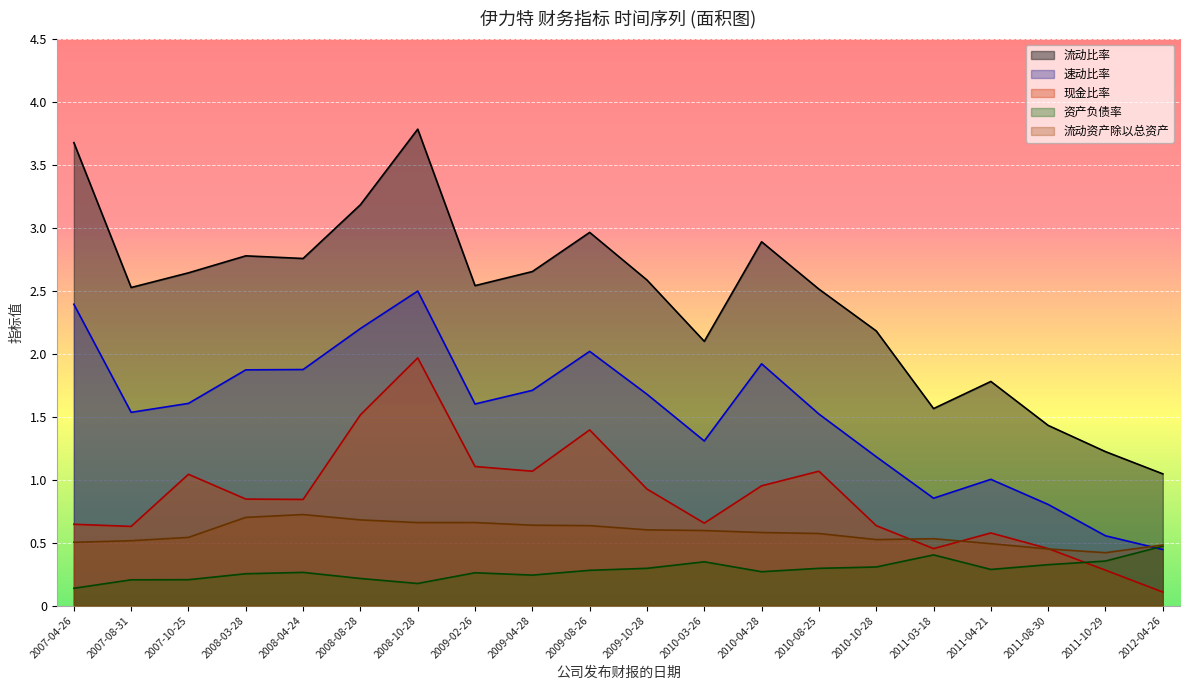

Count the number of categories in the chart.

20